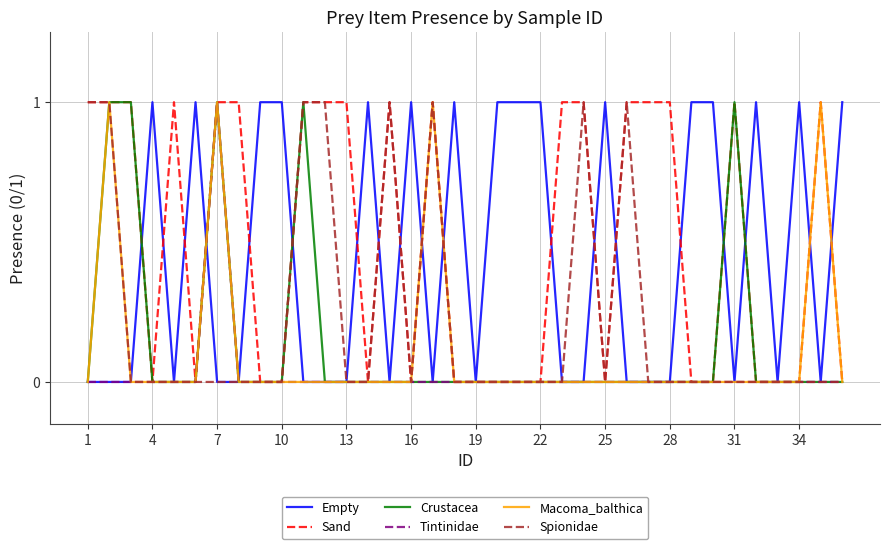

Does the chart display data point markers on the line(s)?

No